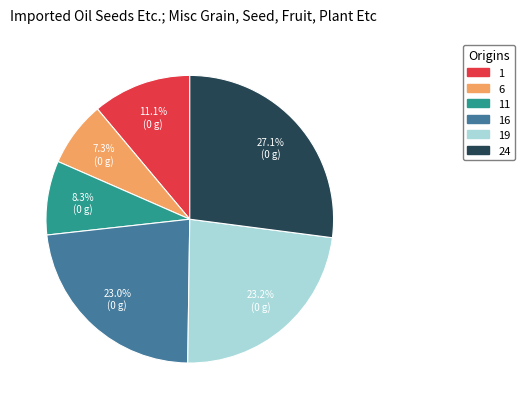

Is there a majority slice in this chart?

No